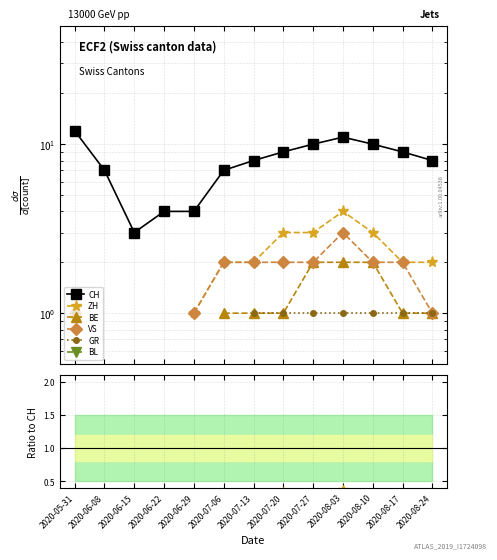

What is the label of the 13th point from the left?

2020-08-24